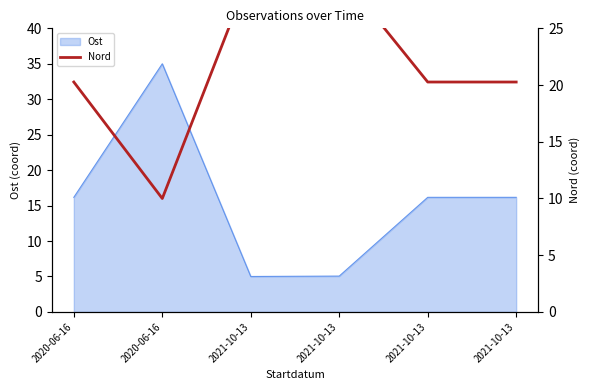

What value does the data have at 2020-06-16?

10.0